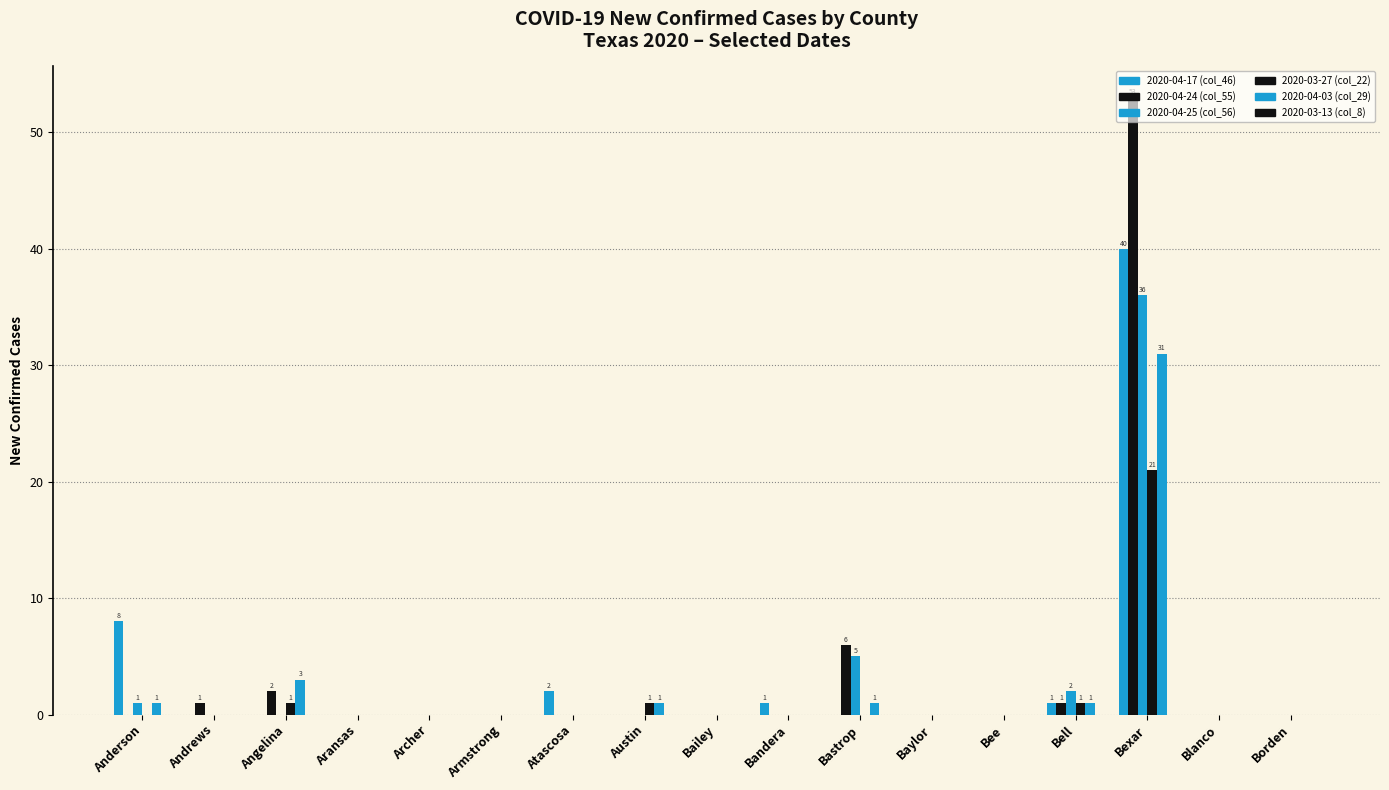

How many groups of bars are there?

17